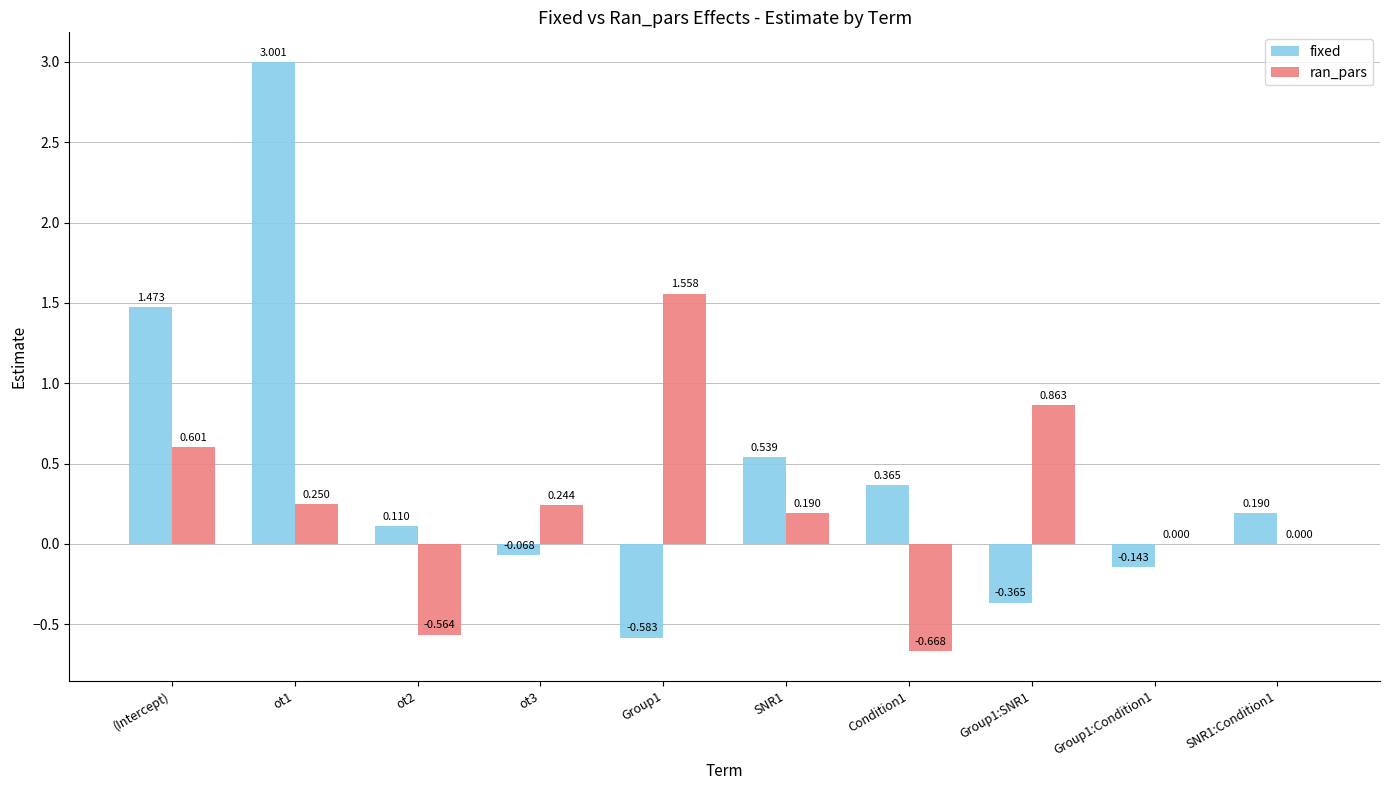

Where does the ran_pars series first go above 0?

(Intercept)